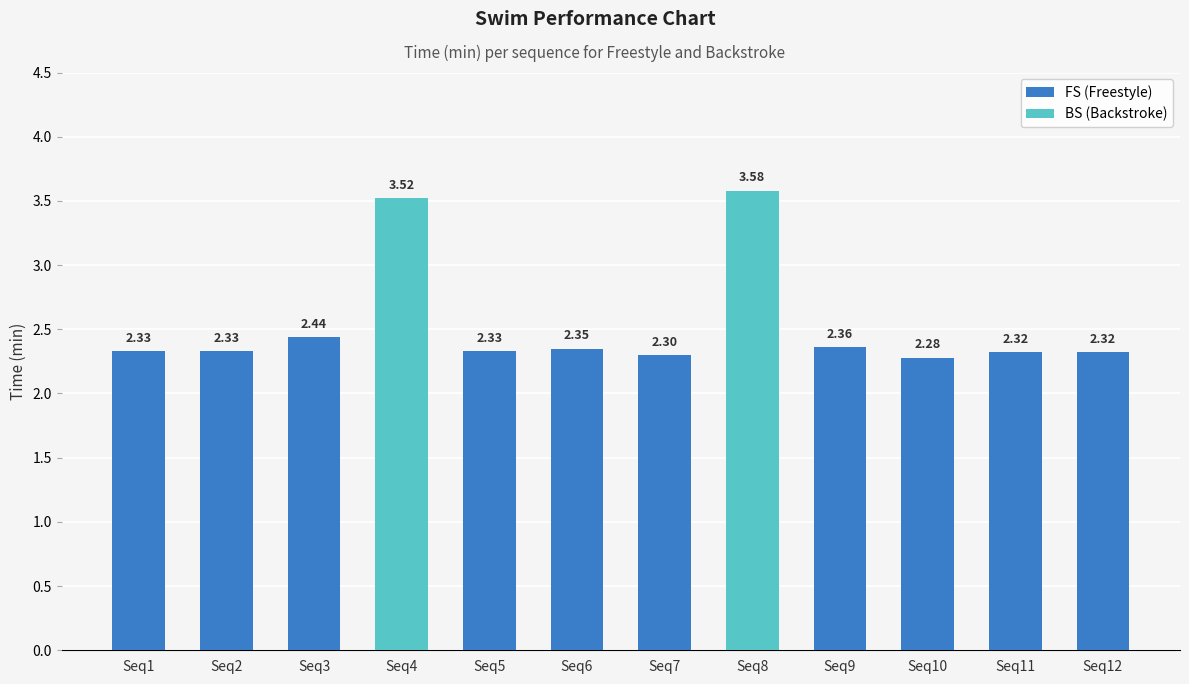

How many distinct data groups are displayed?

2